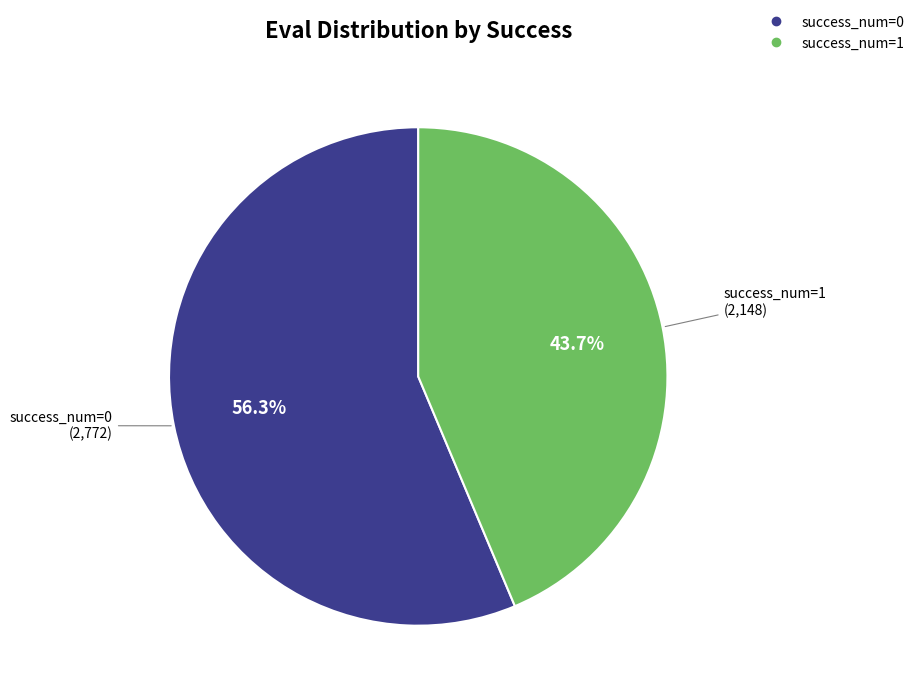

Does any single category account for the majority?

Yes